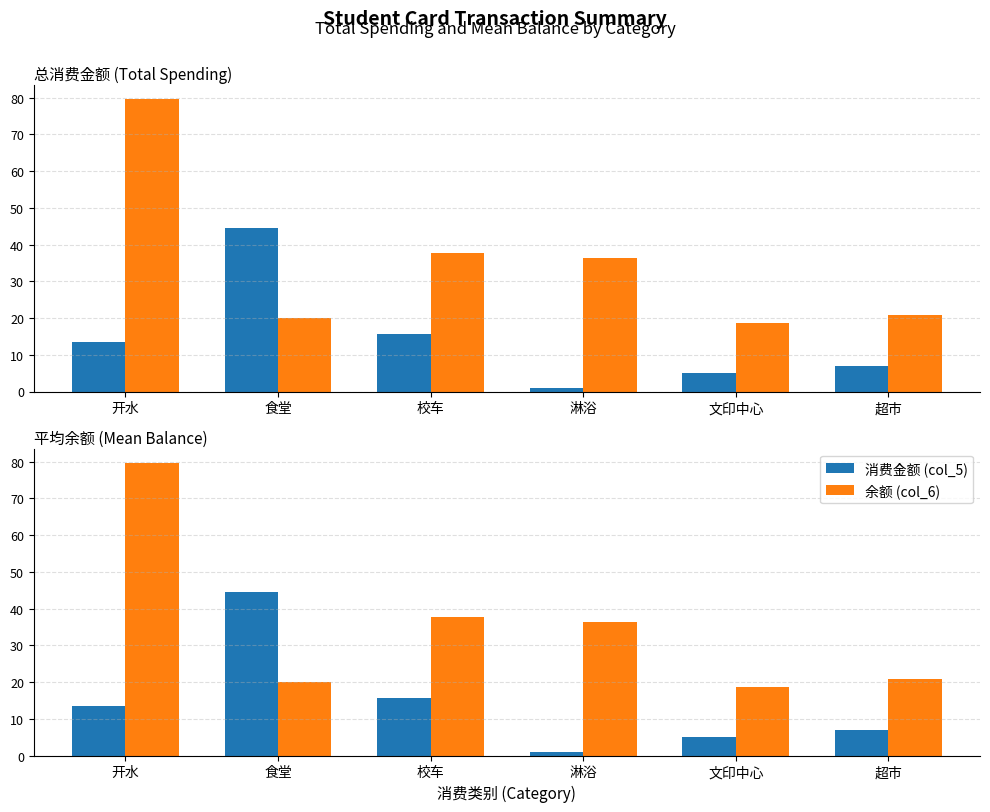

Reading left to right, list all the values displayed in this chart.

消费金额 (col_5): 13.5	44.4	15.7	1.0	5.1	7.0
余额 (col_6): 79.5	20.0	37.6	36.4	18.6	20.8